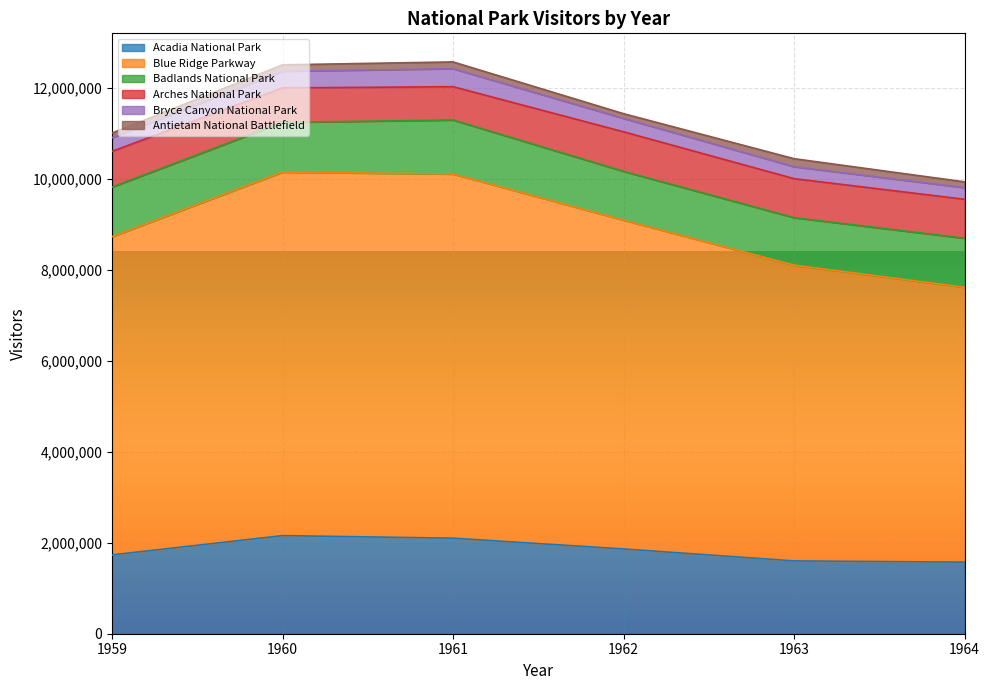

What is the approximate value of Acadia National Park at 1960?

2158400